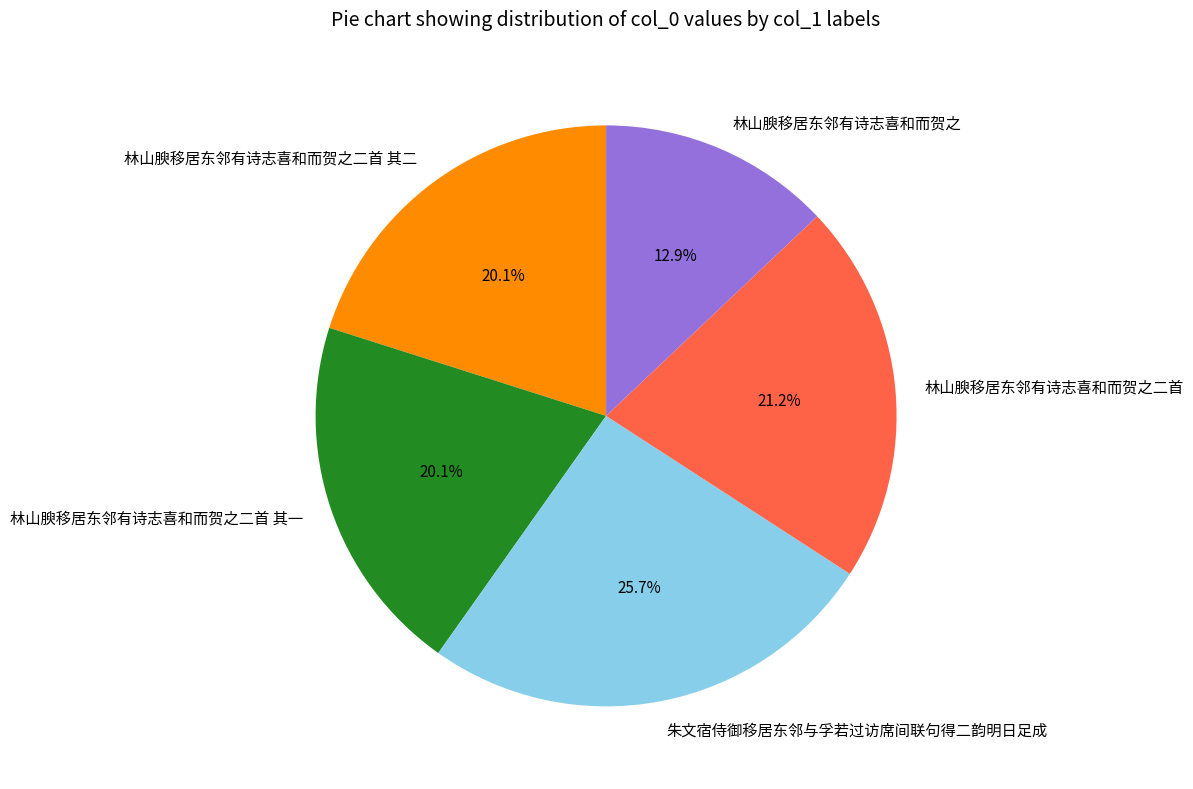

Which slice is the smallest?

林山腴移居东邻有诗志喜和而贺之